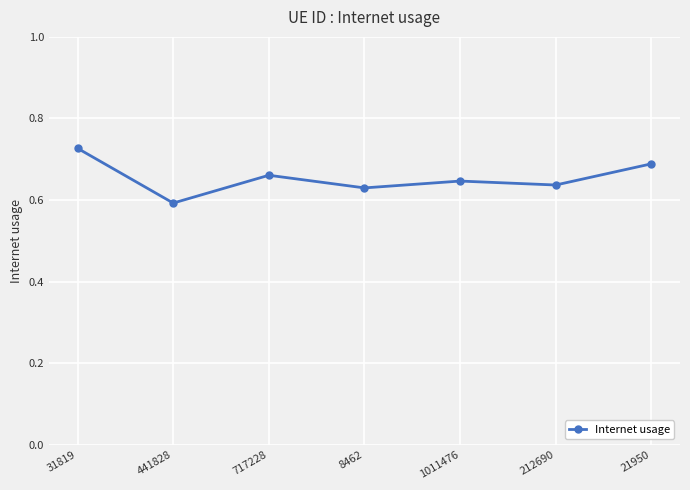

What is the sum of the values at 441828 and 212690?

1.2